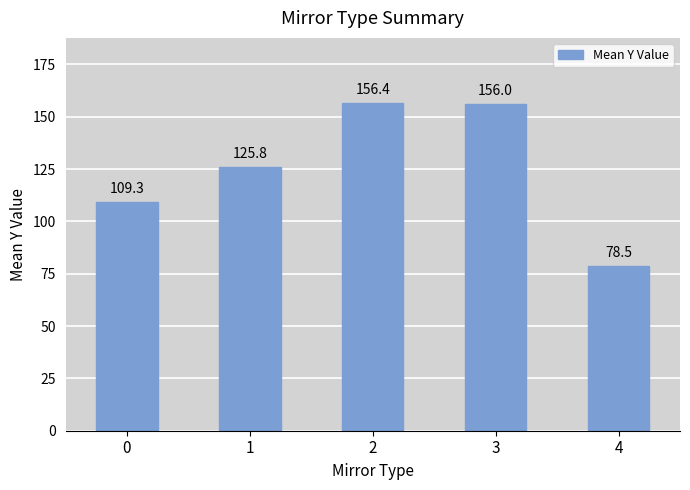

What is the difference between the maximum and second lowest values?

47.0